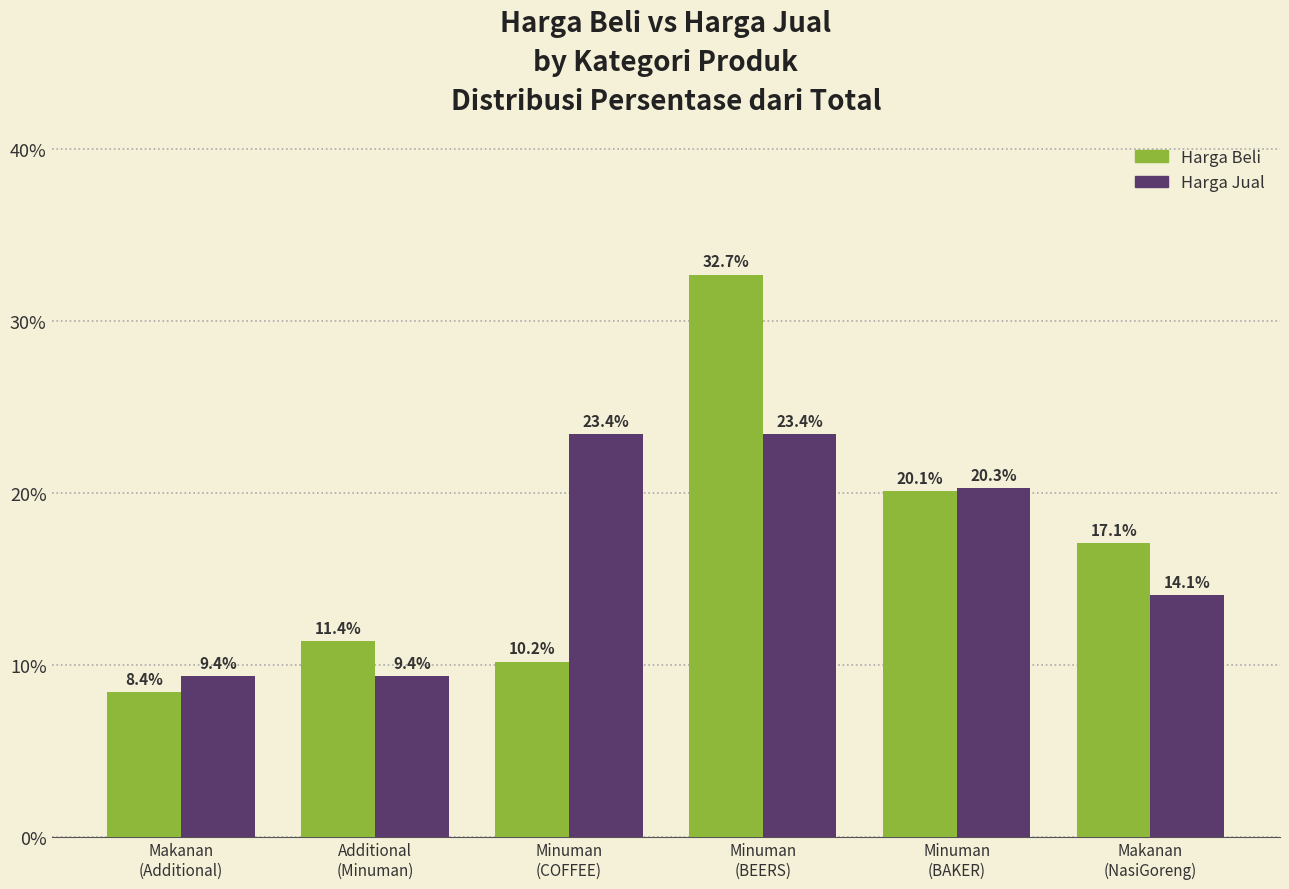

At which label does Harga Beli first exceed 17?

Minuman
(BEERS)